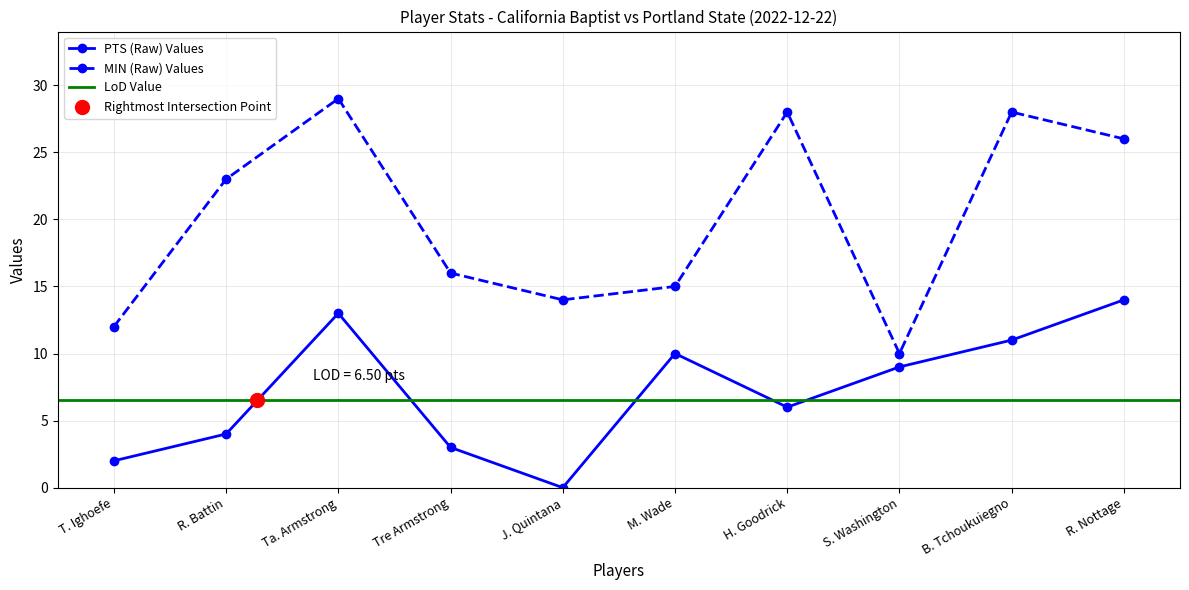

True or false: PTS (Raw) Values and MIN (Raw) Values cross at least once.

False